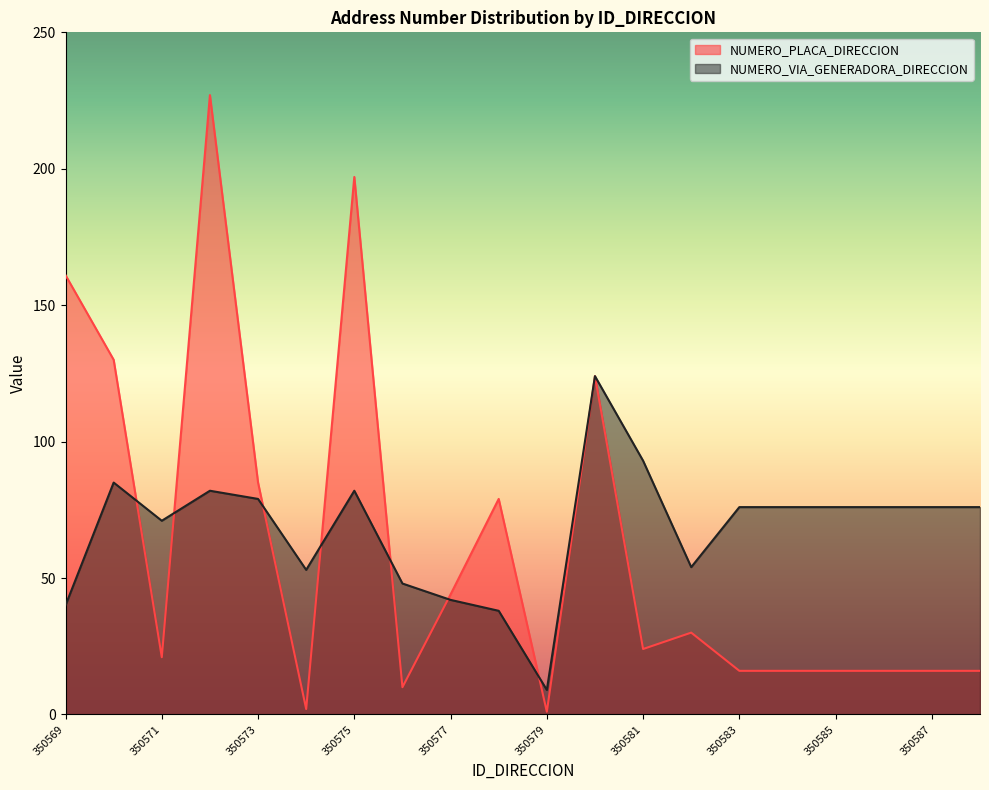

What is the sum of all NUMERO_VIA_GENERADORA_DIRECCION values?

1356